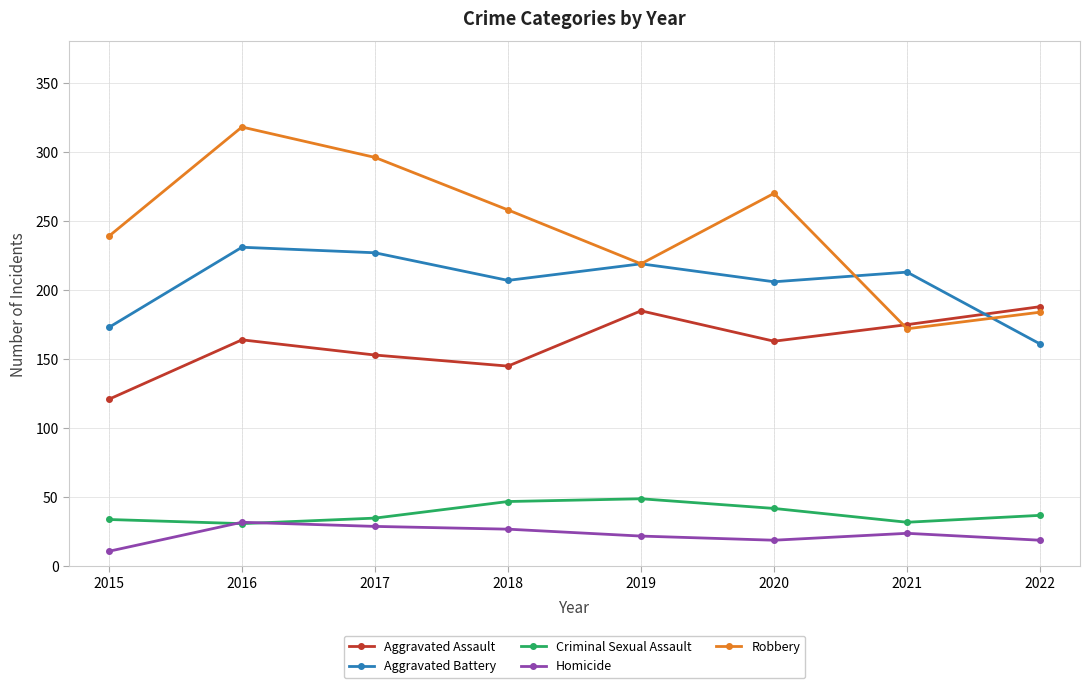

True or false: Homicide and Aggravated Battery cross at least once.

False